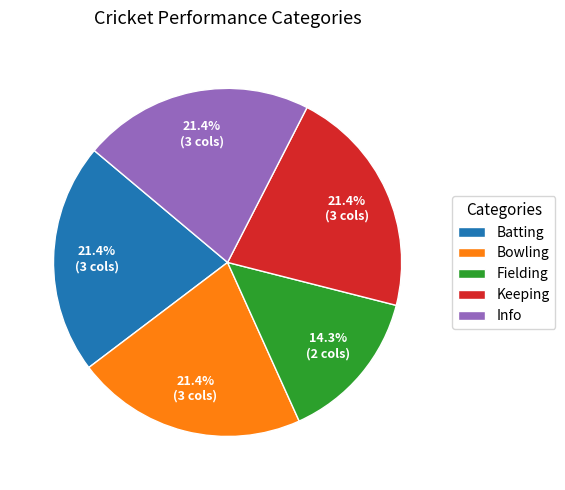

What is the smallest slice in the pie chart?

Fielding